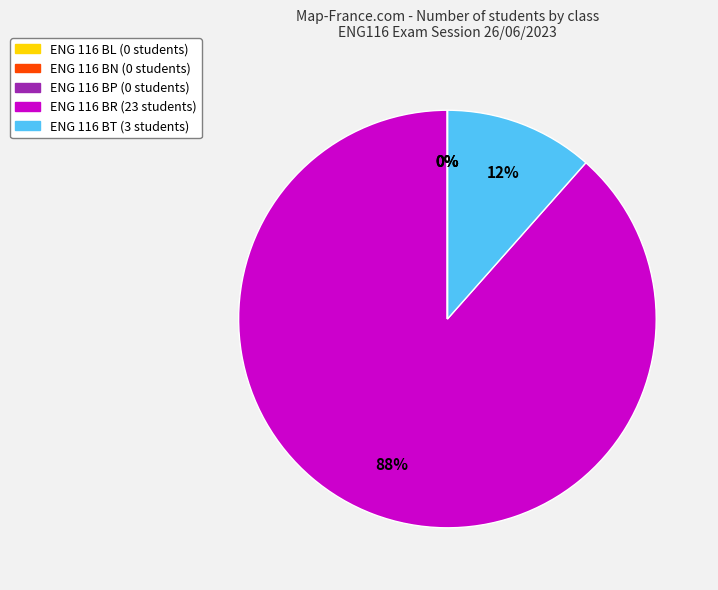

The ENG 116 BL slice represents 1% of the pie. True or false?

False